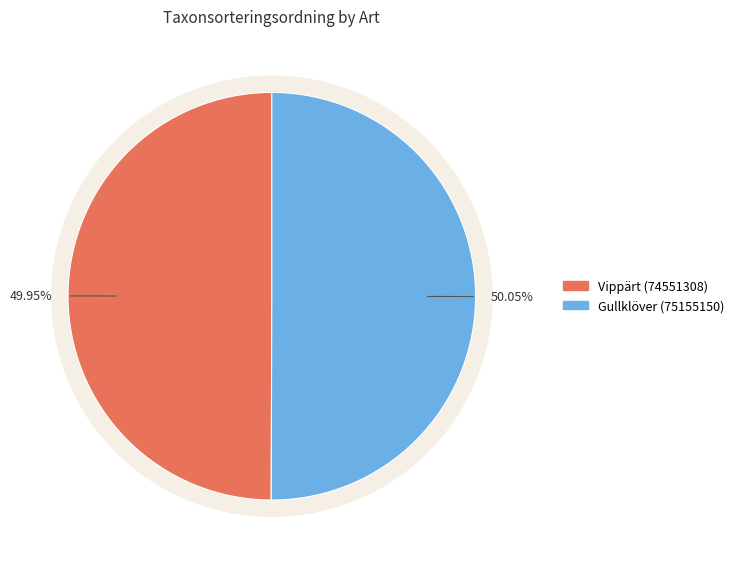

Does Gullklöver (75155150) represent more than half of the total?

Yes